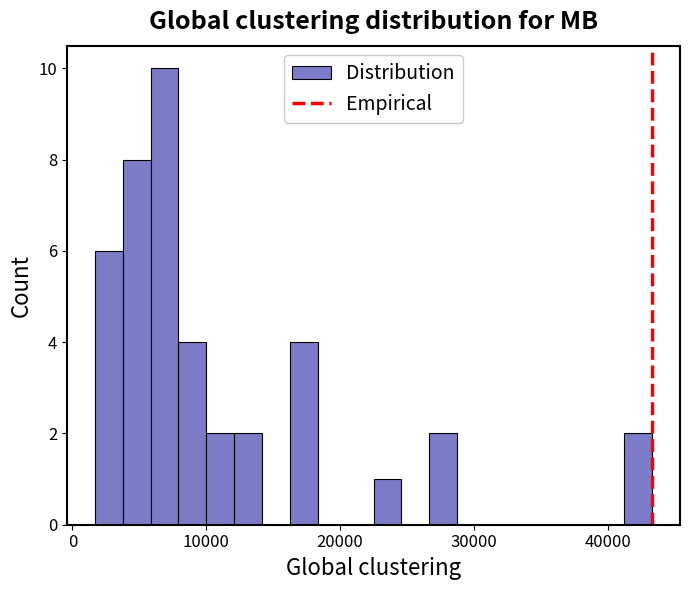

Read against the x-axis, roughly where is the centre of the tallest bar?

7000